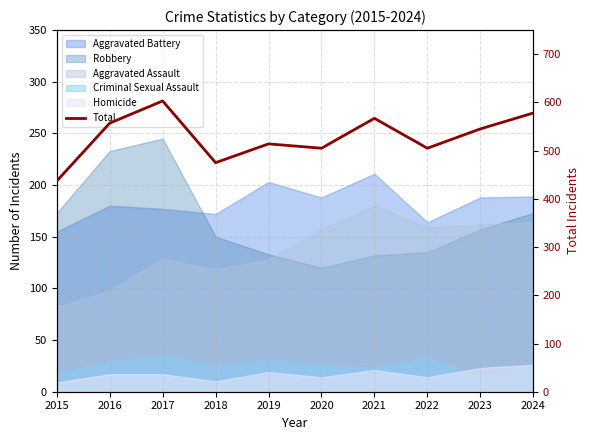

Which label corresponds to the smallest value in the chart?

2015